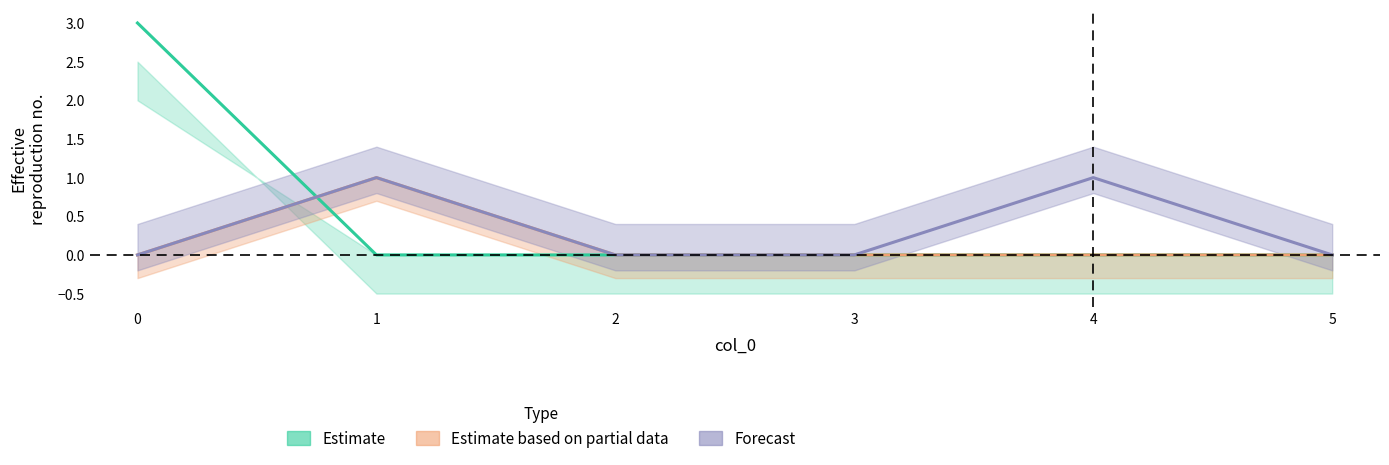

Rank the series by their maximum value, from highest to lowest.

Estimate, Estimate based on partial data, Forecast